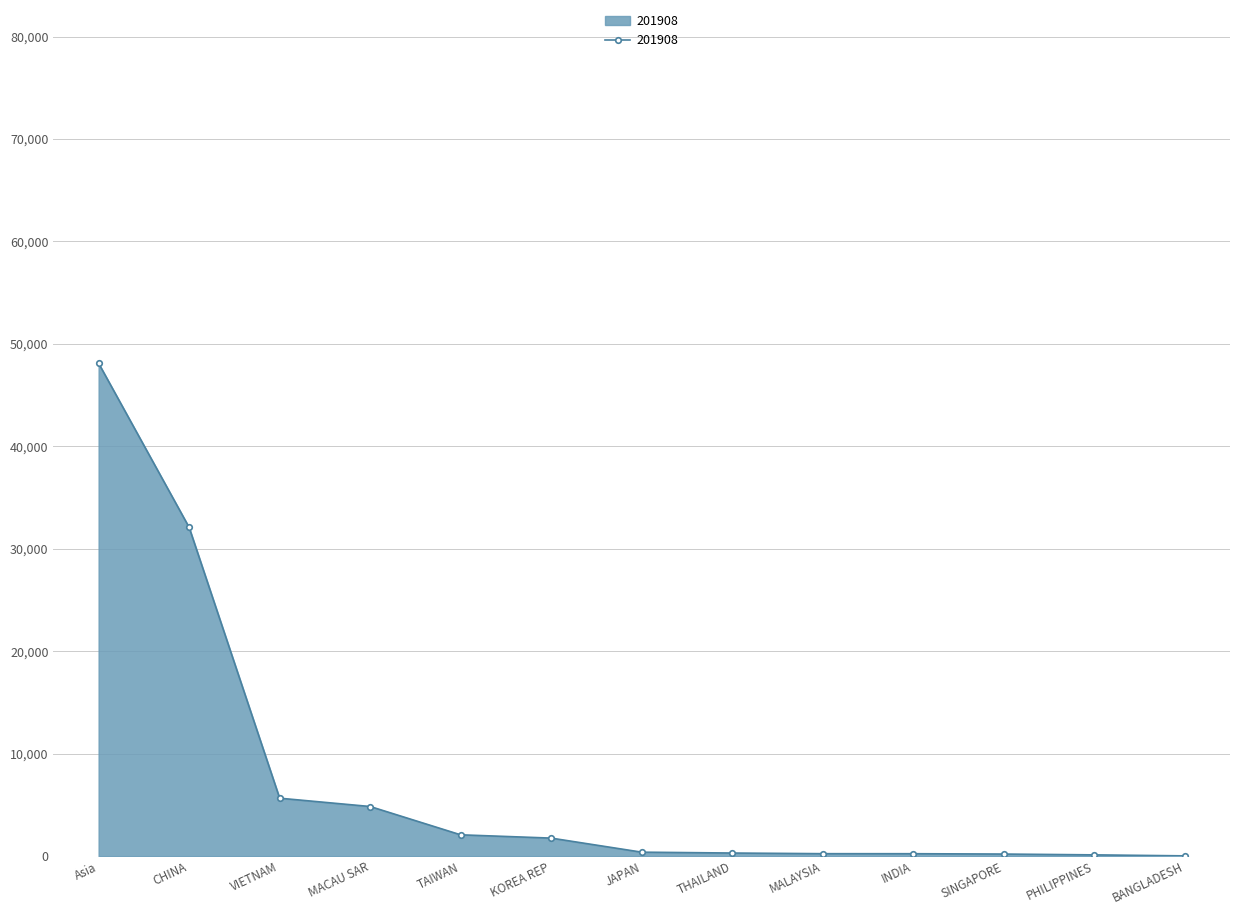

What is the difference between the second highest and second lowest values?

31962.2